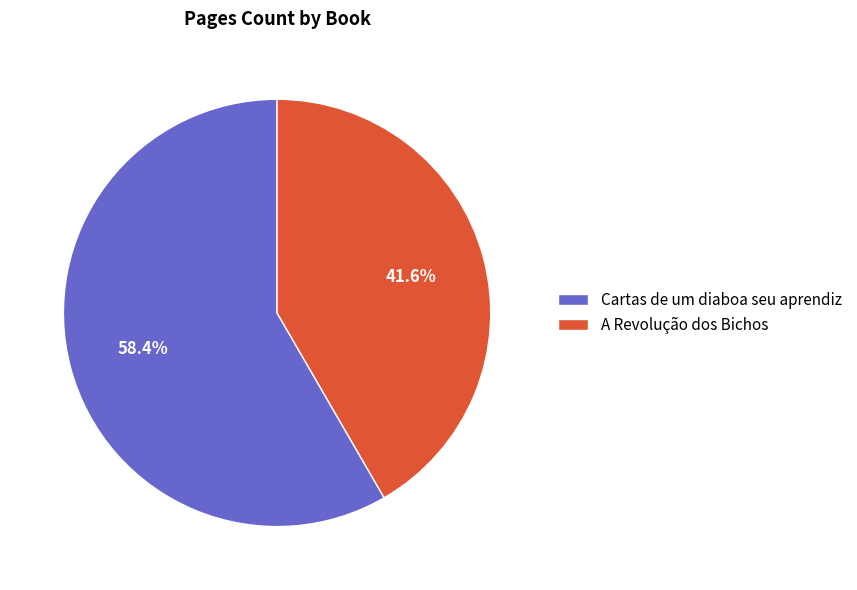

Is Cartas de um diaboa seu aprendiz the majority of the pie?

Yes